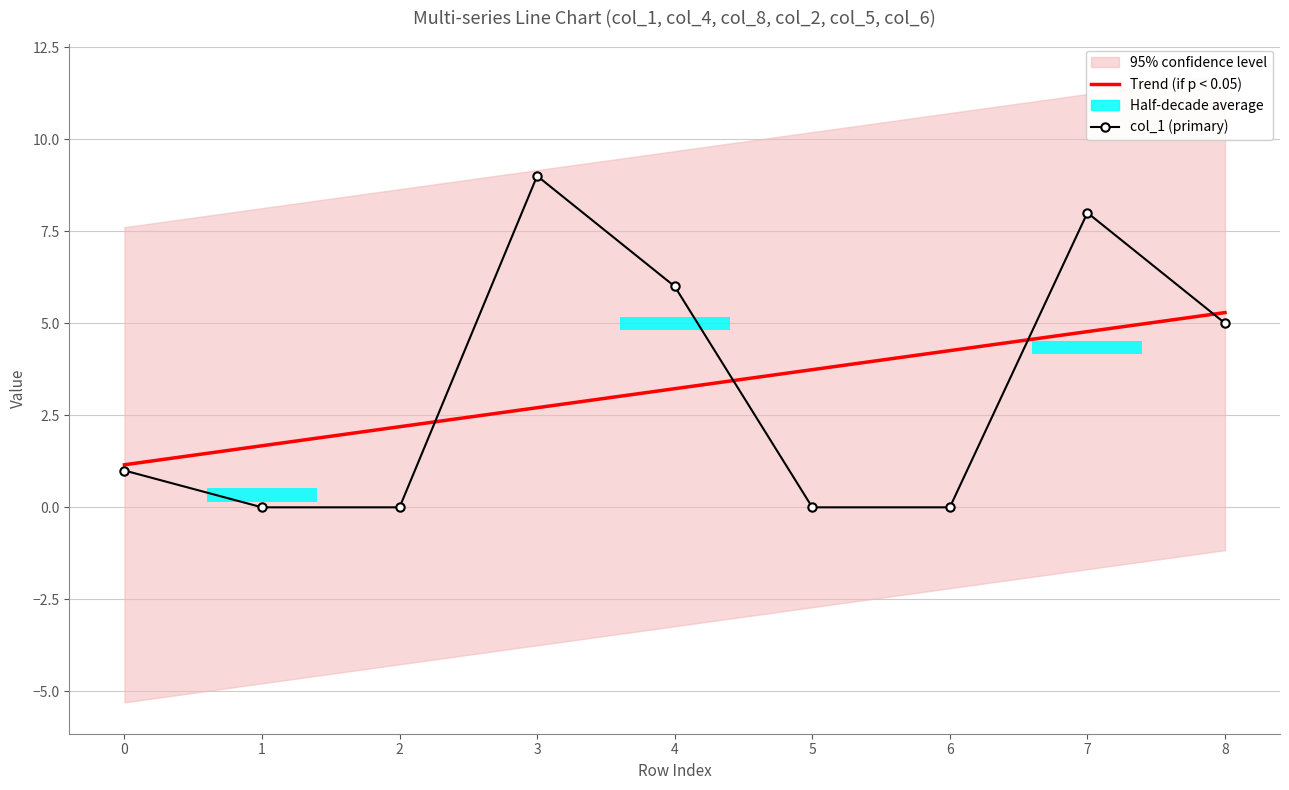

Reading right to left, extract all data points from this chart.

Trend (if p < 0.05): 5.3	4.8	4.3	3.7	3.2	2.7	2.2	1.7	1.2
col_1 (primary): 5.0	8.0	0.0	0.0	6.0	9.0	0.0	0.0	1.0